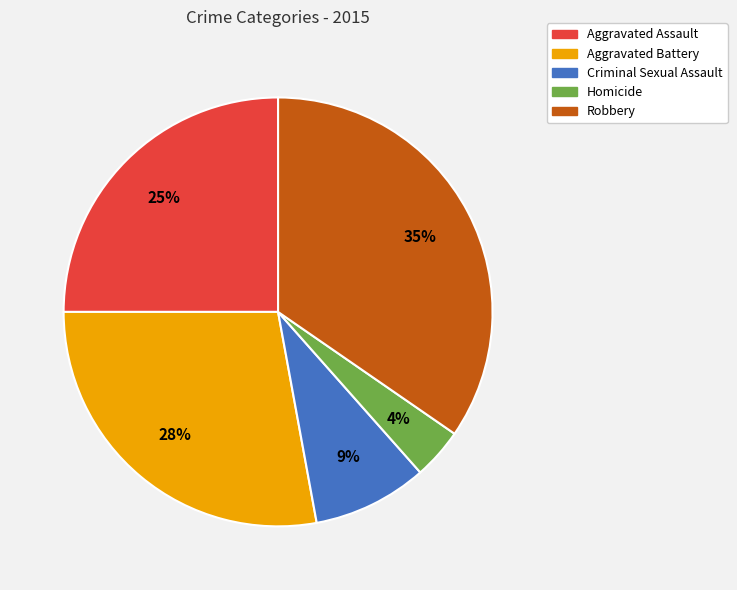

To the nearest percent, what percentage of the pie is Aggravated Assault?

25%